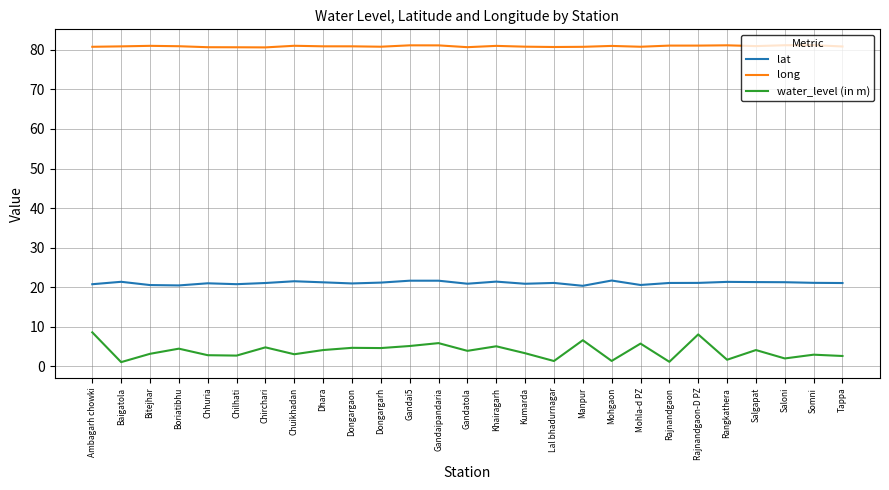

What is the difference between the long values at Lal bhadurnagar and Dongargarh?

0.1